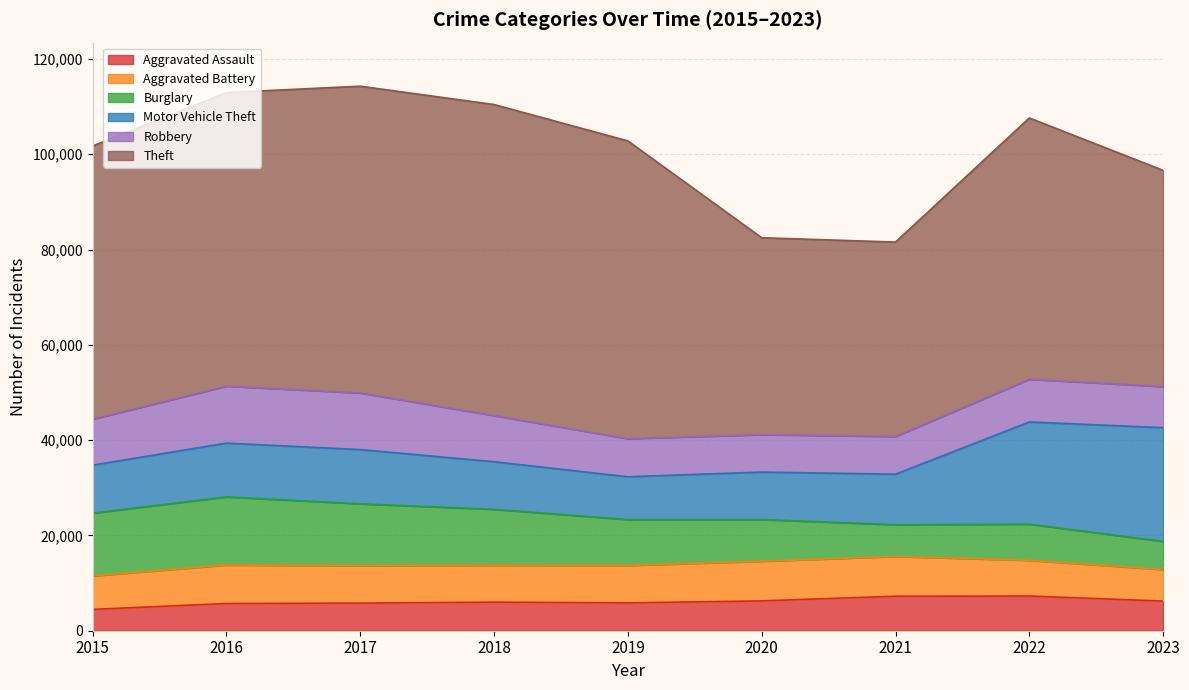

How many lines are shown in the chart?

6